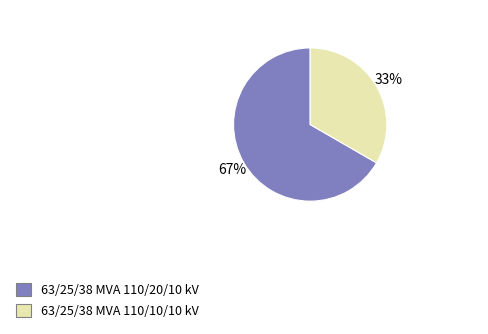

Is 63/25/38 MVA 110/20/10 kV the majority of the pie?

Yes